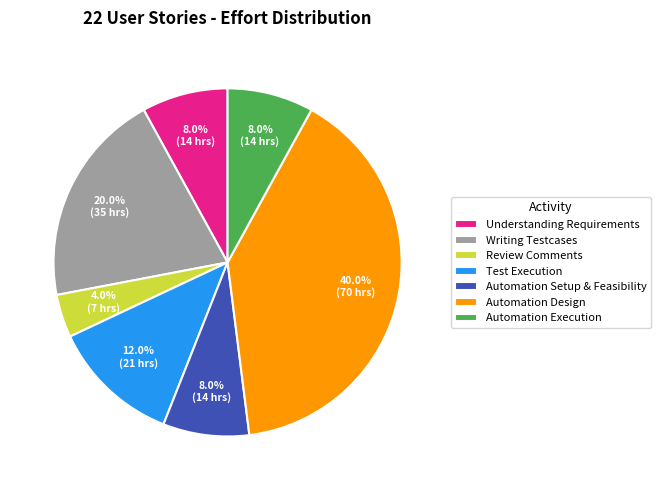

Which slice is the smallest?

Review Comments